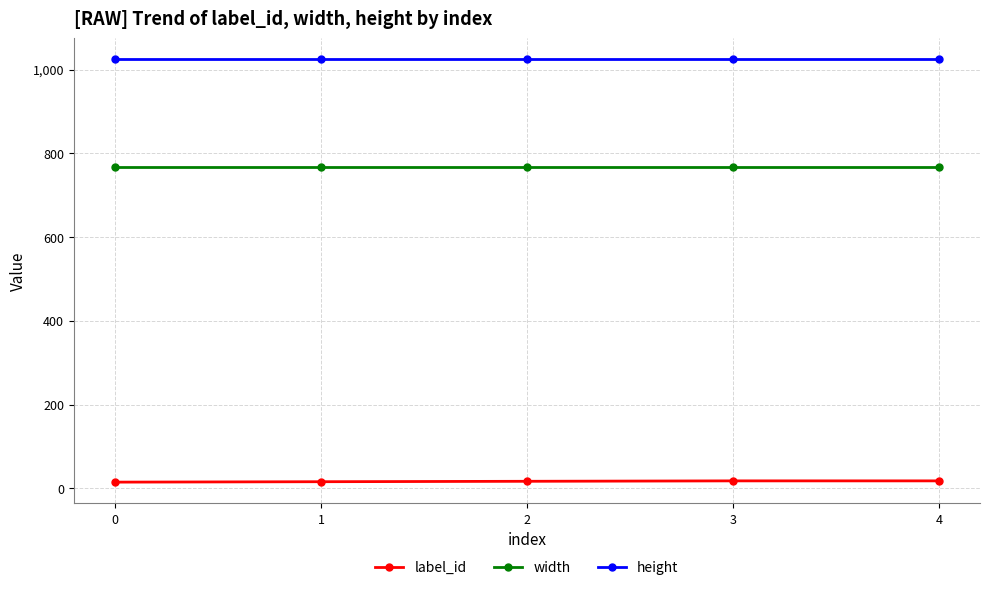

True or false: label_id and height cross at least once.

False